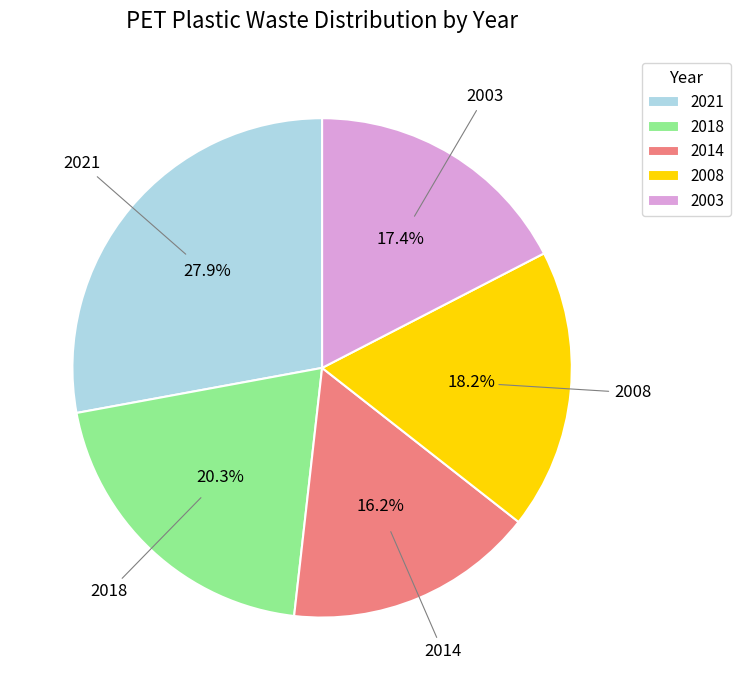

Rank the categories by value from highest to lowest.

2021, 2018, 2008, 2003, 2014